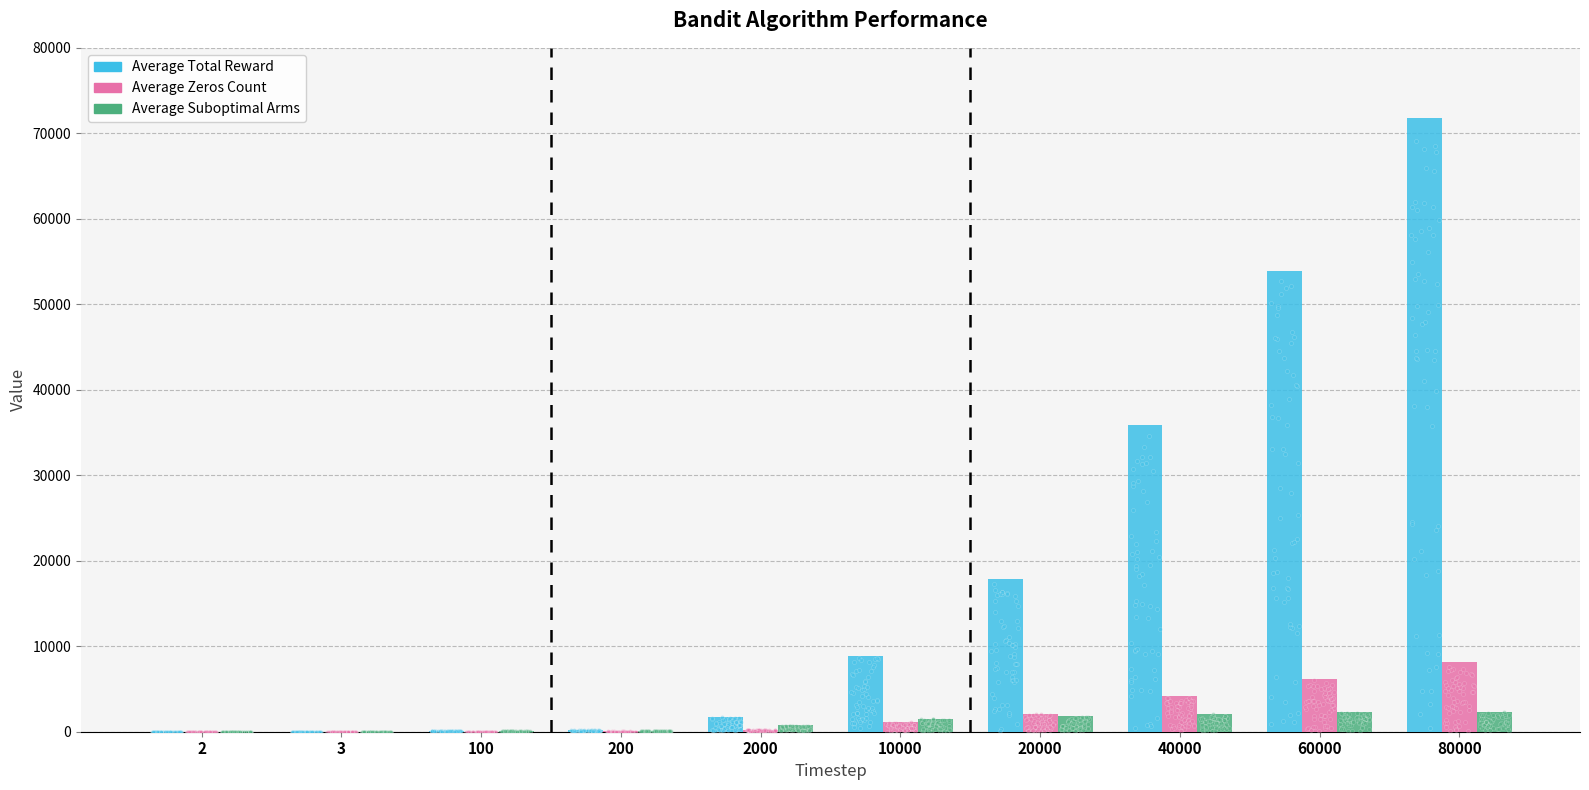

What are all the series names shown in the legend?

Average Total Reward, Average Zeros Count, Average Suboptimal Arms